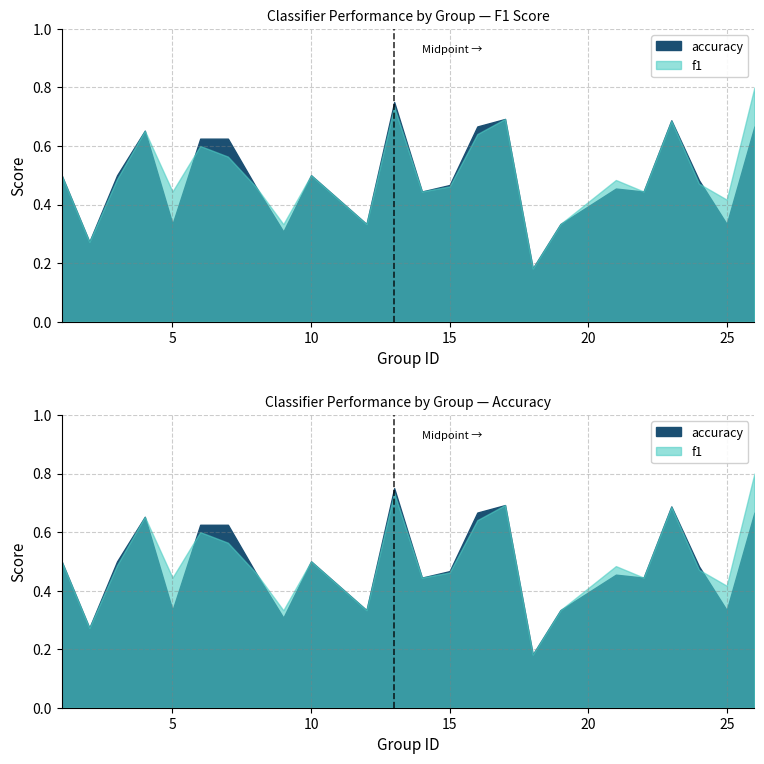

At which category does f1 reach its first local valley?

2